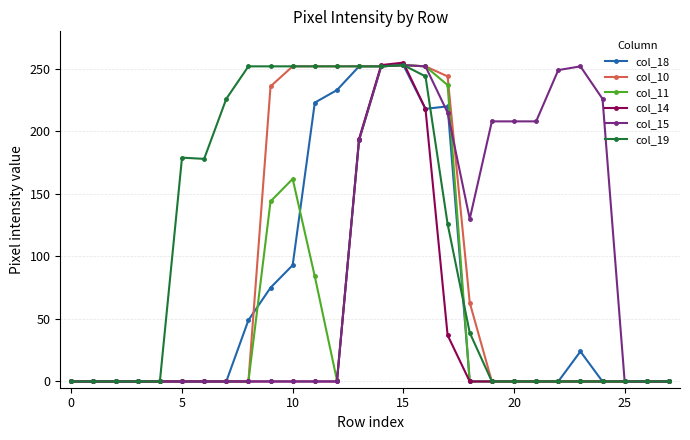

Which series has the widest spread of values?

col_14